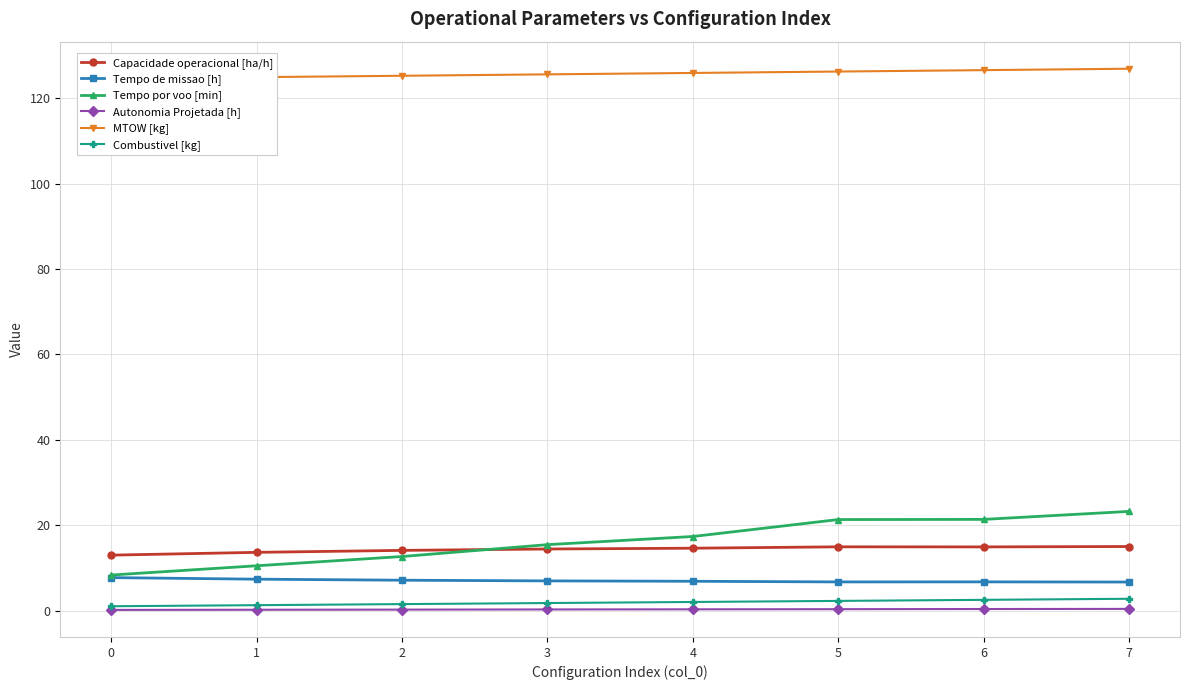

What is the value of the Capacidade operacional [ha/h] point at the 3rd from the left?

14.1